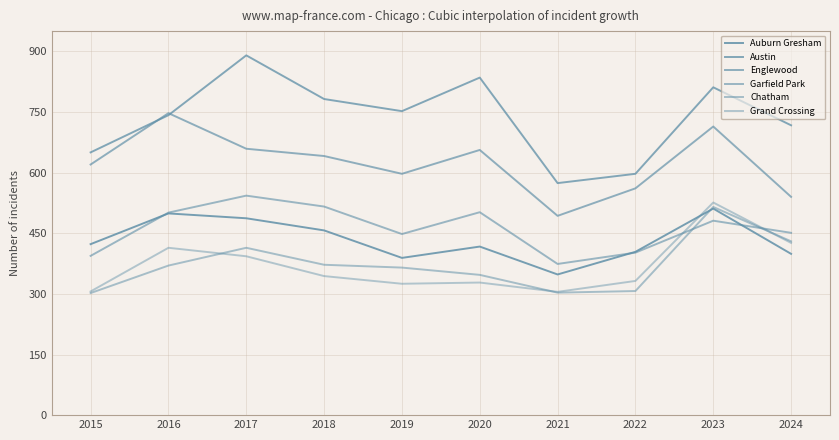

How many lines are shown in the chart?

6